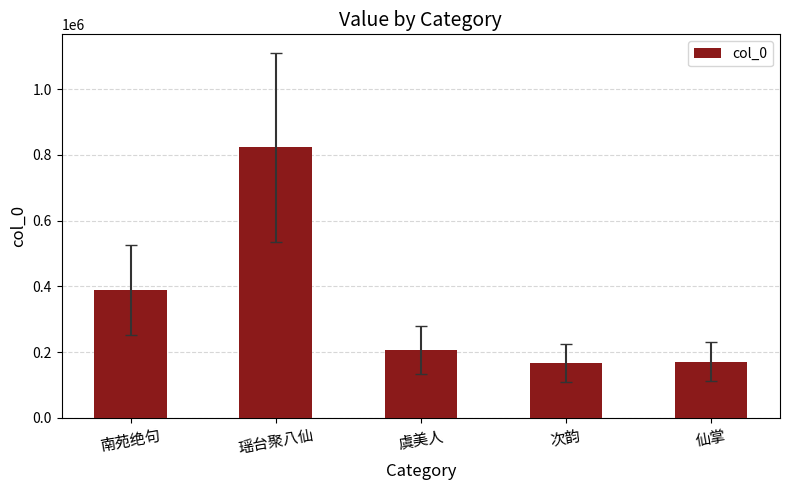

Where is the data nearest to the value 494538?

南苑绝句